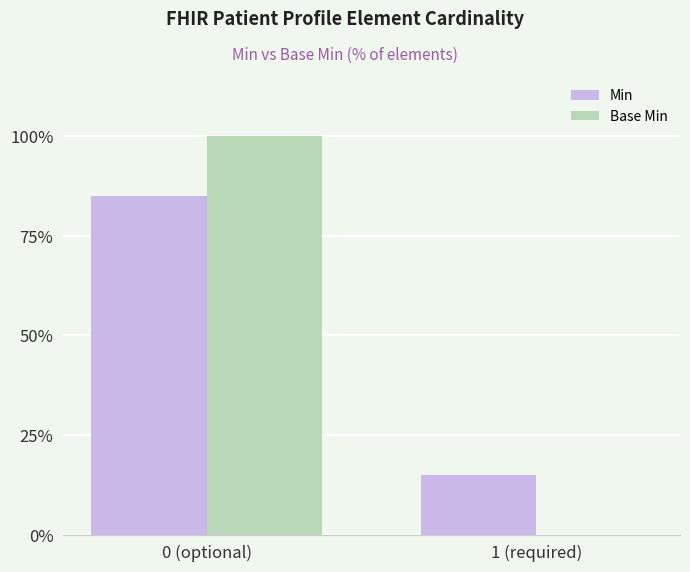

True or false: Min has a value of 115 at 0 (optional).

False